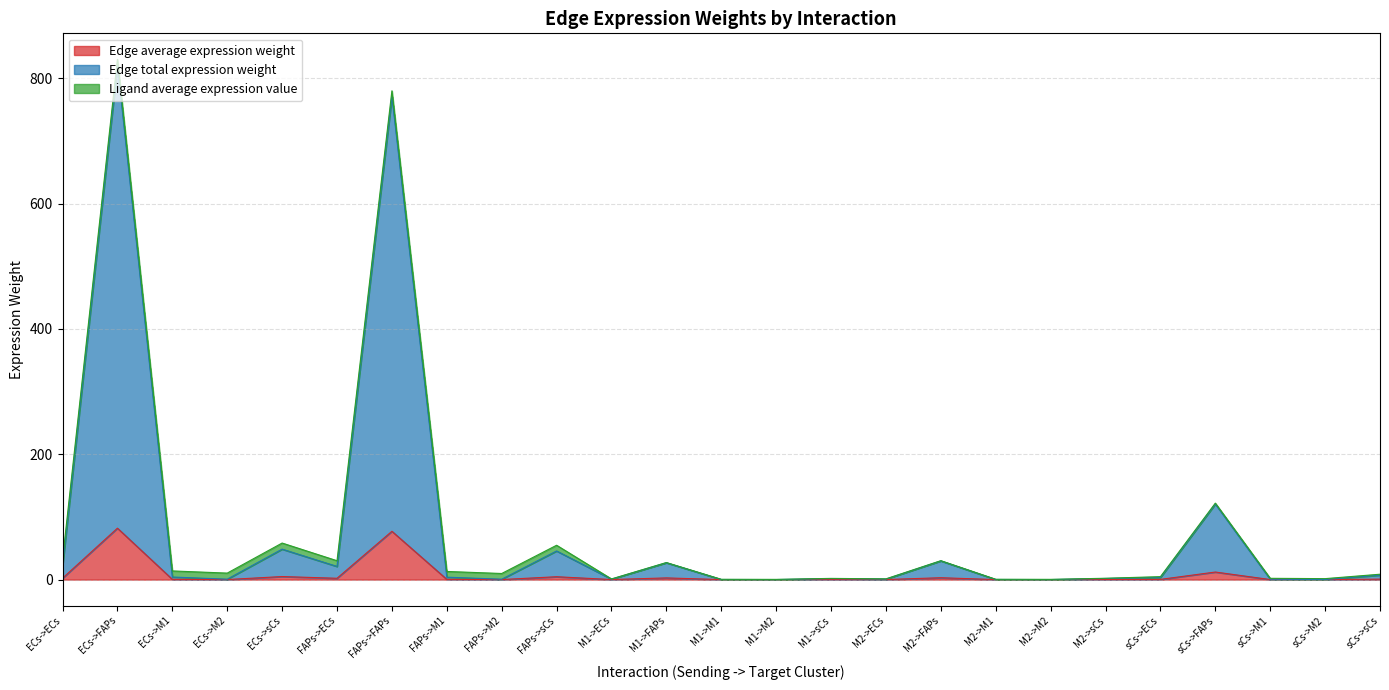

True or false: Edge total expression weight has more than 1 interior local peaks.

True